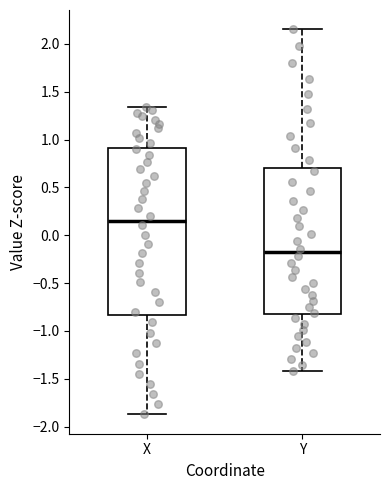

Where is the upper edge of the box for Y on the y-axis? The values are not printed on the chart, so give them approximately, as read against the axis.

0.70